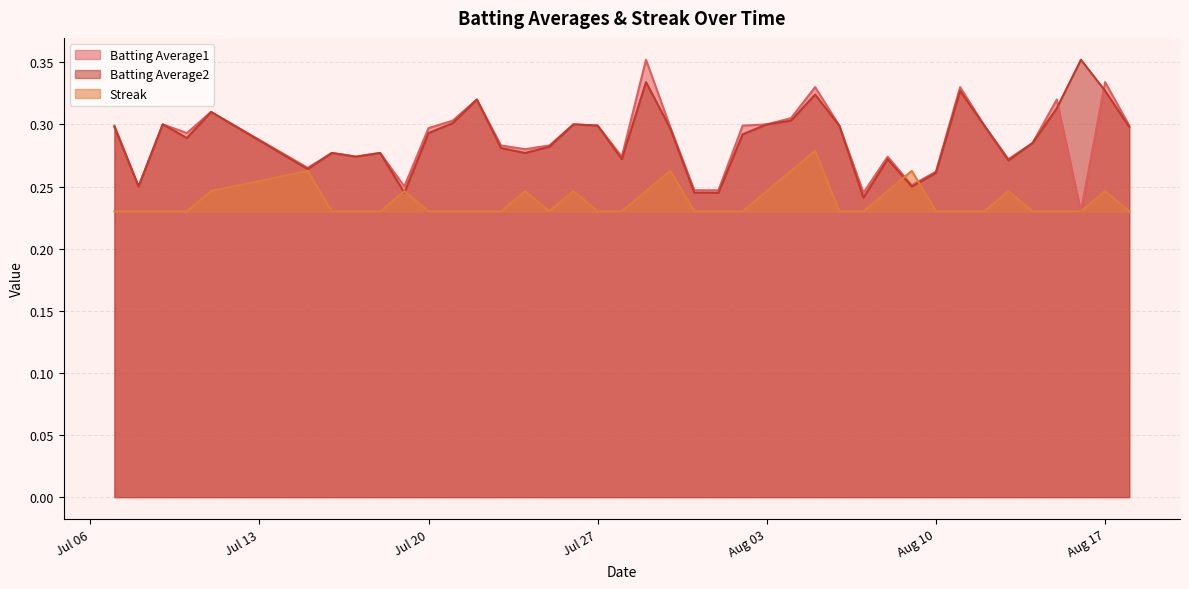

How many lines are shown in the chart?

3